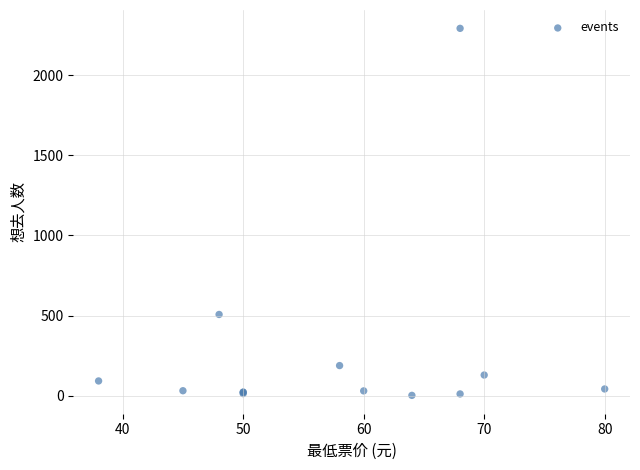

What Y value in the scatter plot is closest to 1147?

507